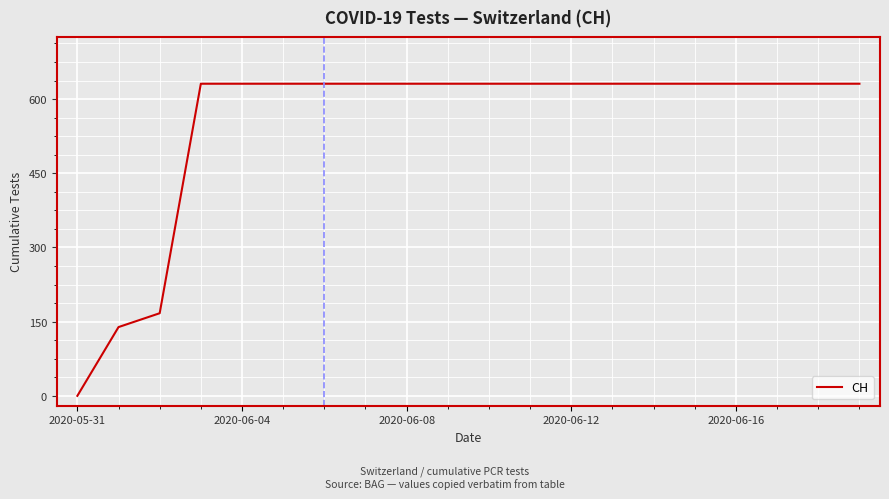

Is this an area chart (filled region under the line)?

No